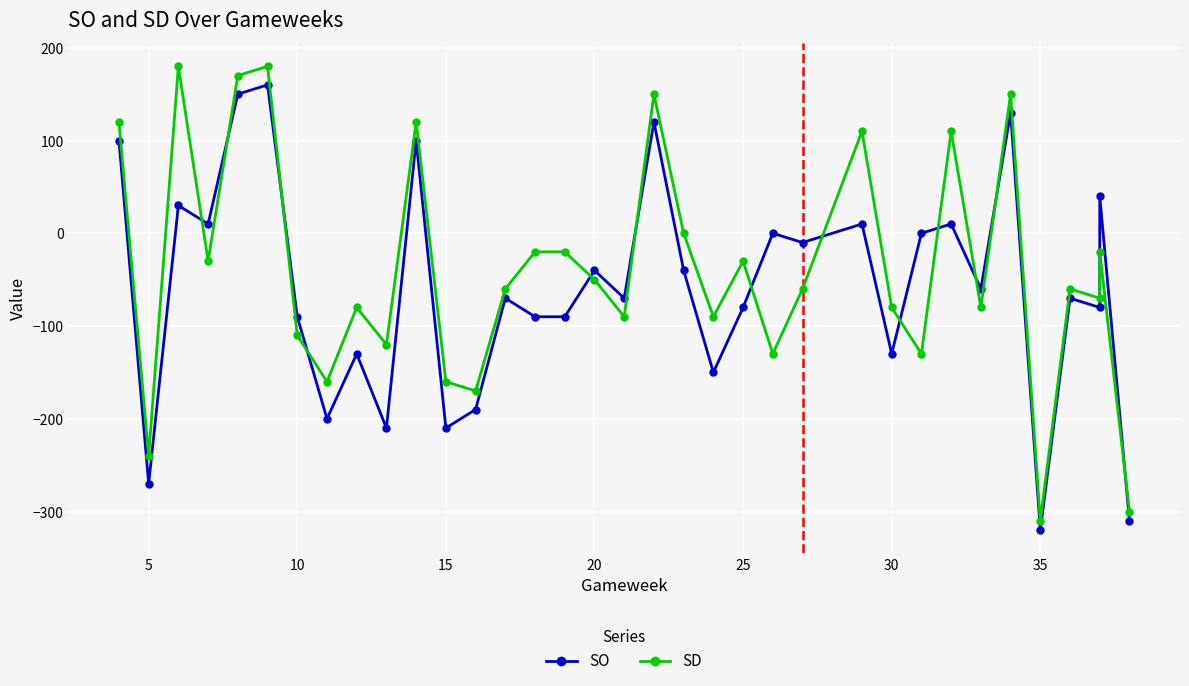

What is the value of the SD point at the 32nd from the left?

-60